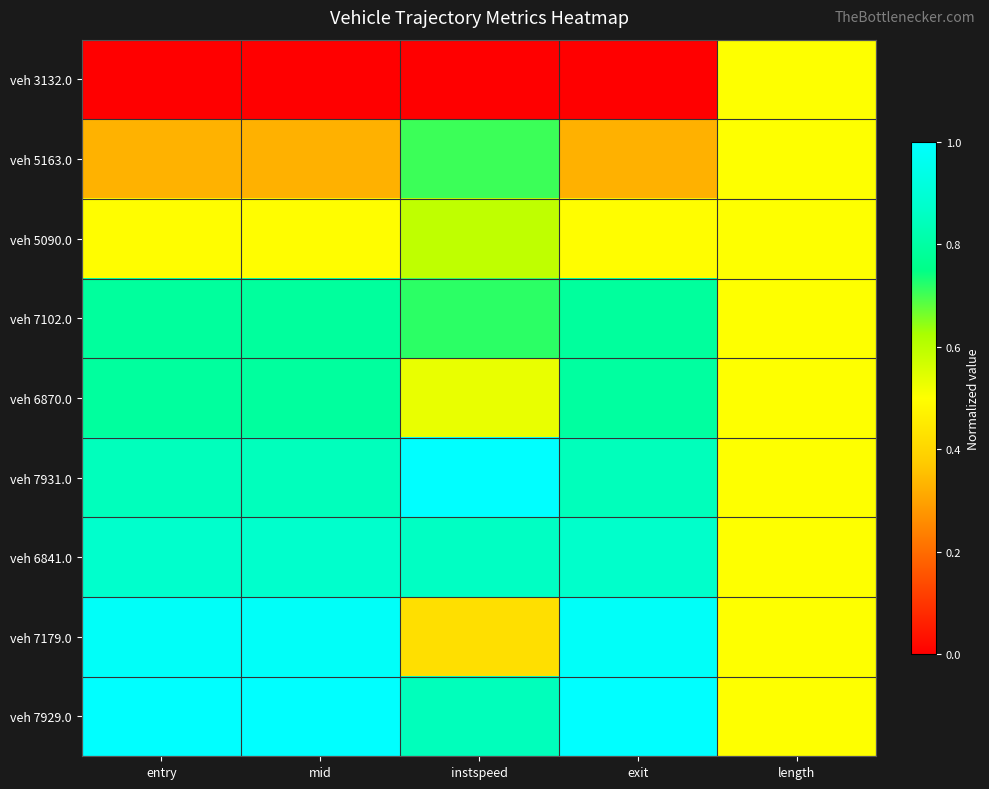

What is the difference between the highest and lowest values at entry?

1.0